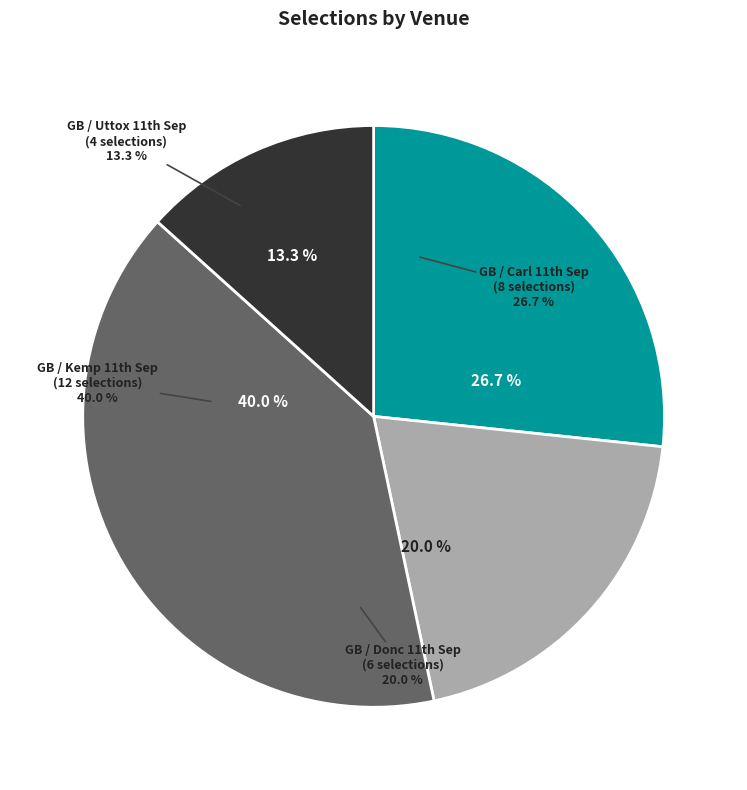

How many slices are in this pie chart?

4